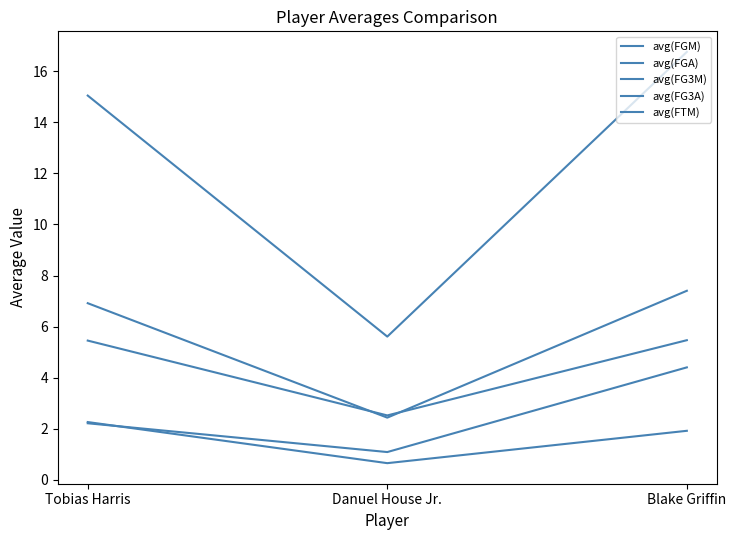

Does the chart have visible grid lines?

No